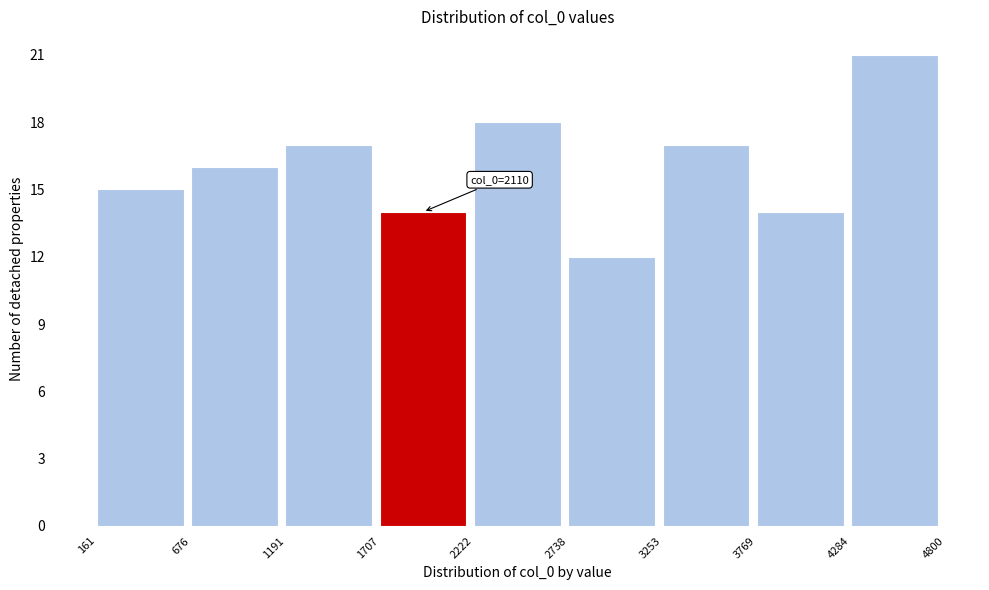

Which range on the x-axis has the tallest bar?

4284 to 4800